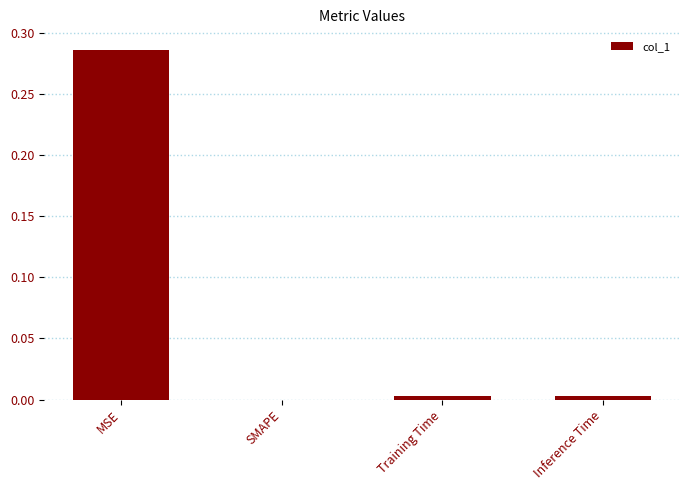

Between MSE and Inference Time, which is larger?

MSE